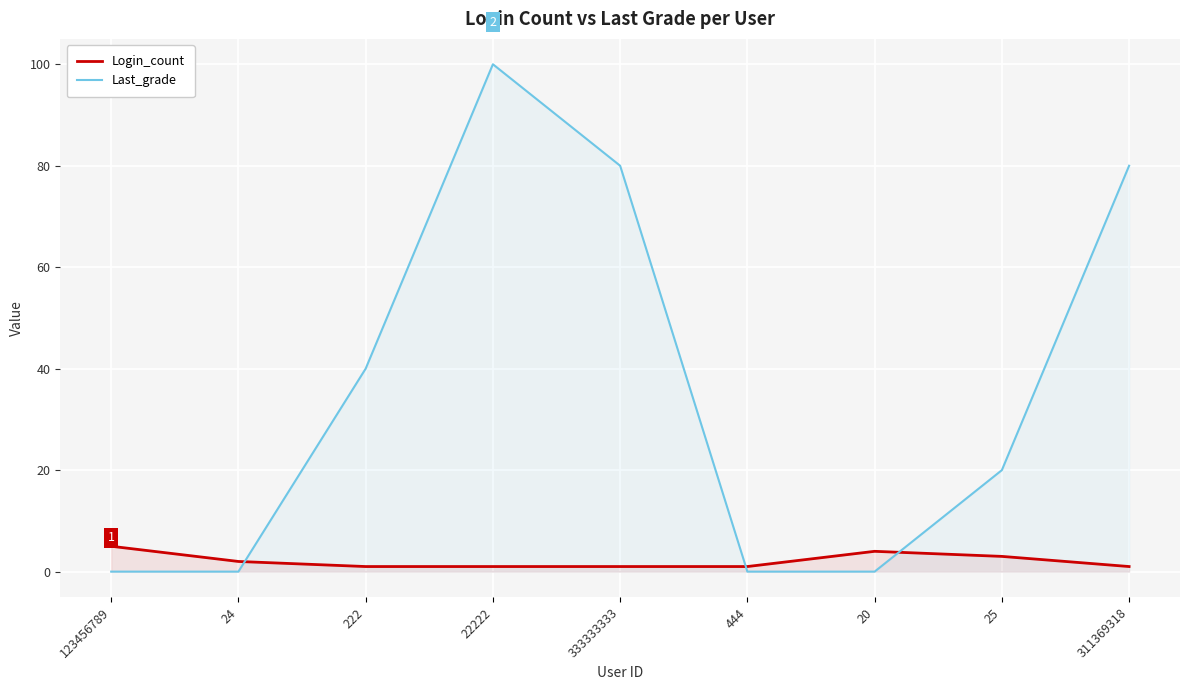

How many lines are shown in the chart?

2